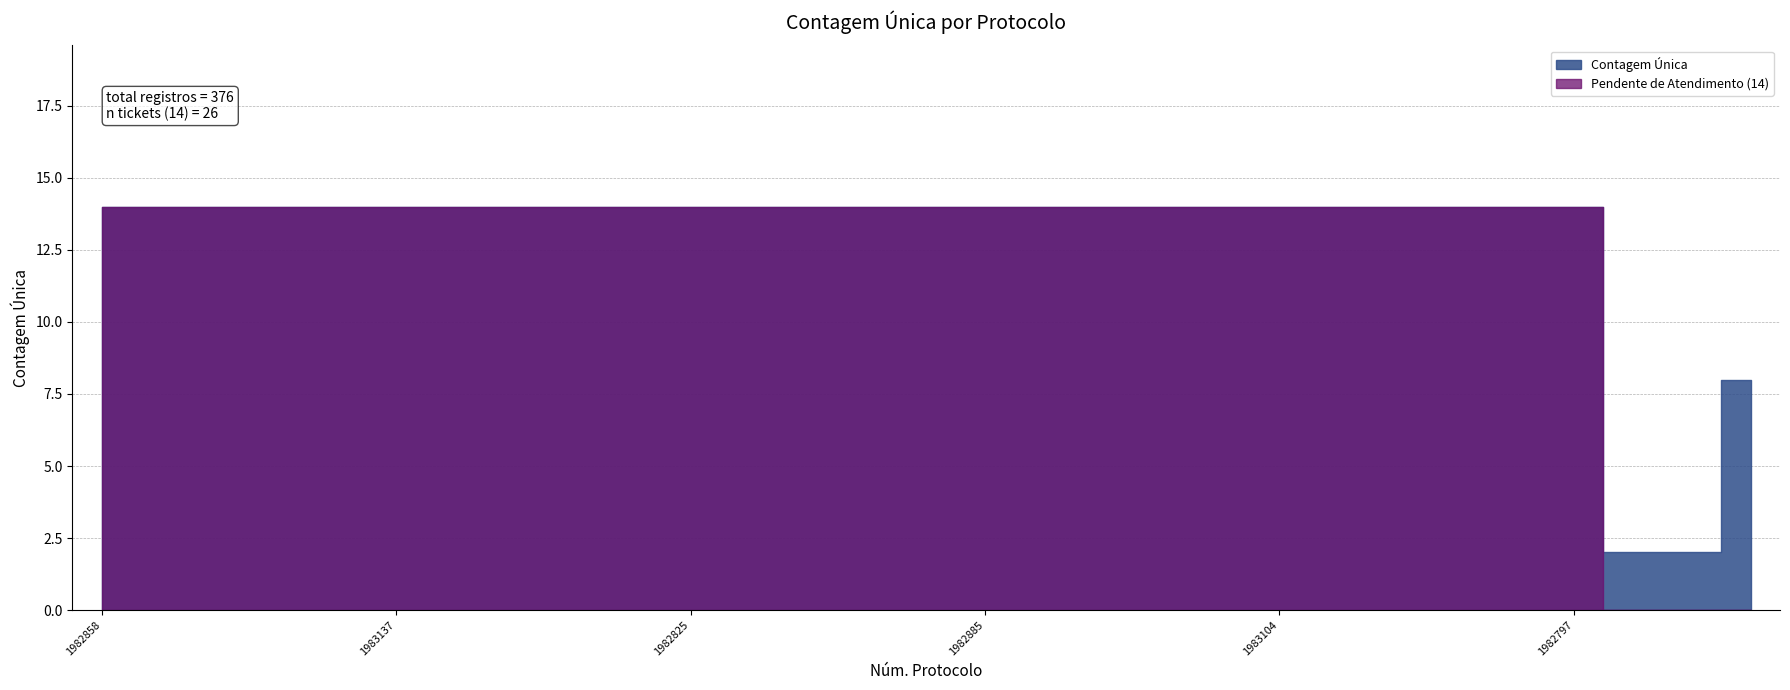

Reading left to right, list all the values displayed in this chart.

14	14	14	14	14	14	14	14	14	14	14	14	14	14	14	14	14	14	14	14	14	14	14	14	14	14	2	2	8